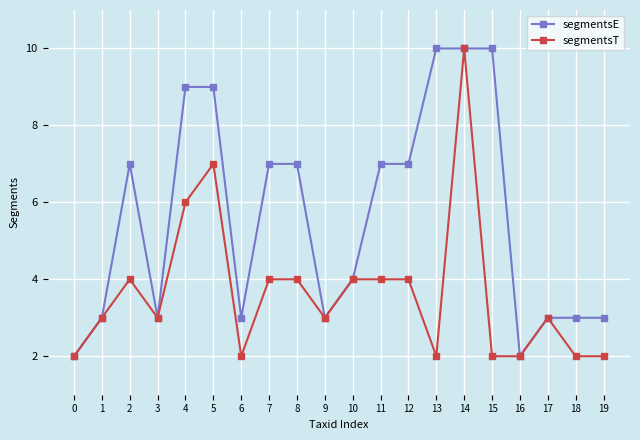

What is the lowest value of the segmentsT series?

2